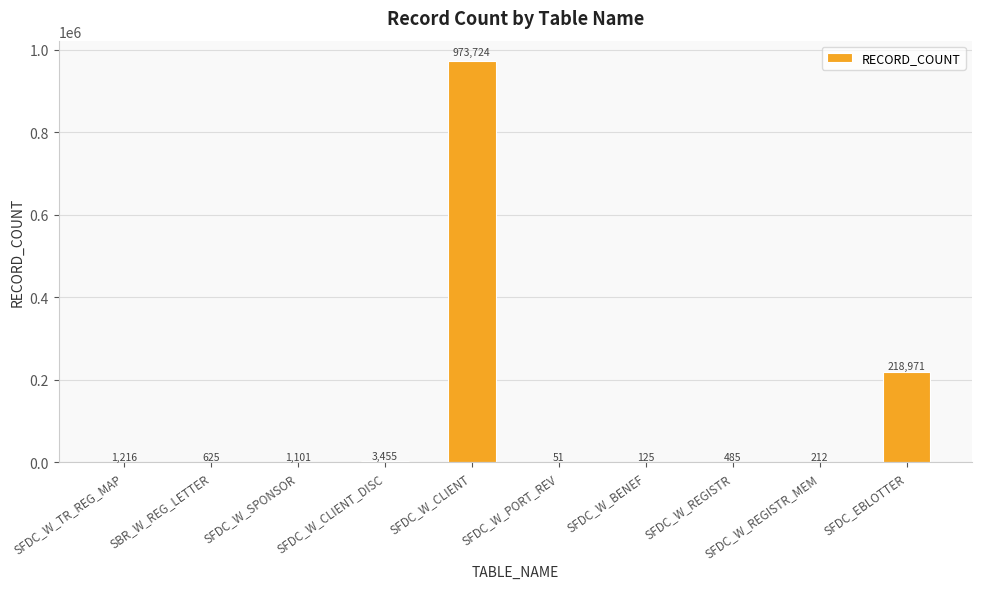

Is it true that the value at SFDC_W_CLIENT is 973724?

True